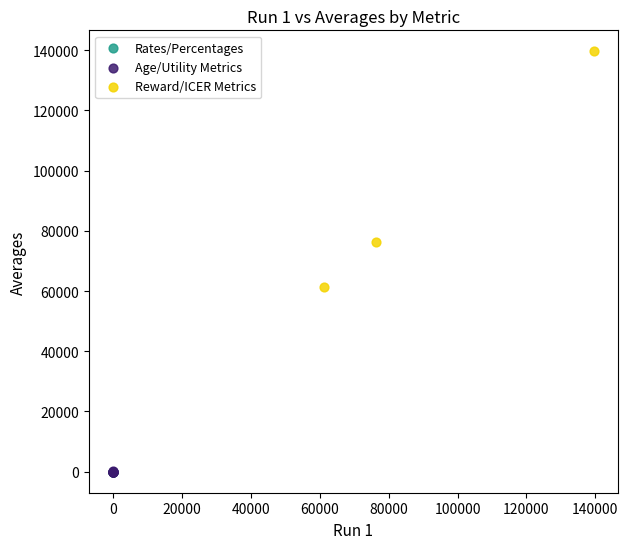

Which series has the largest Y range (max minus min)?

Reward/ICER Metrics